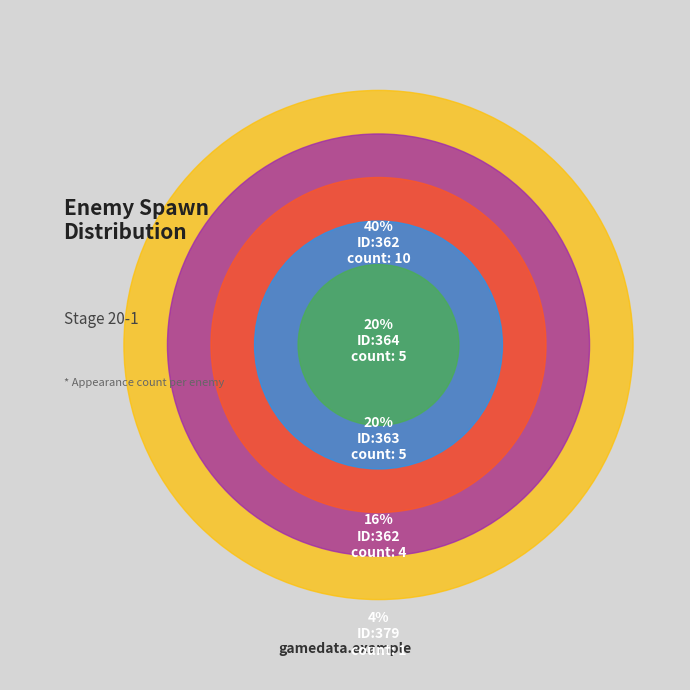

Is there any slice that represents more than half of the pie?

No